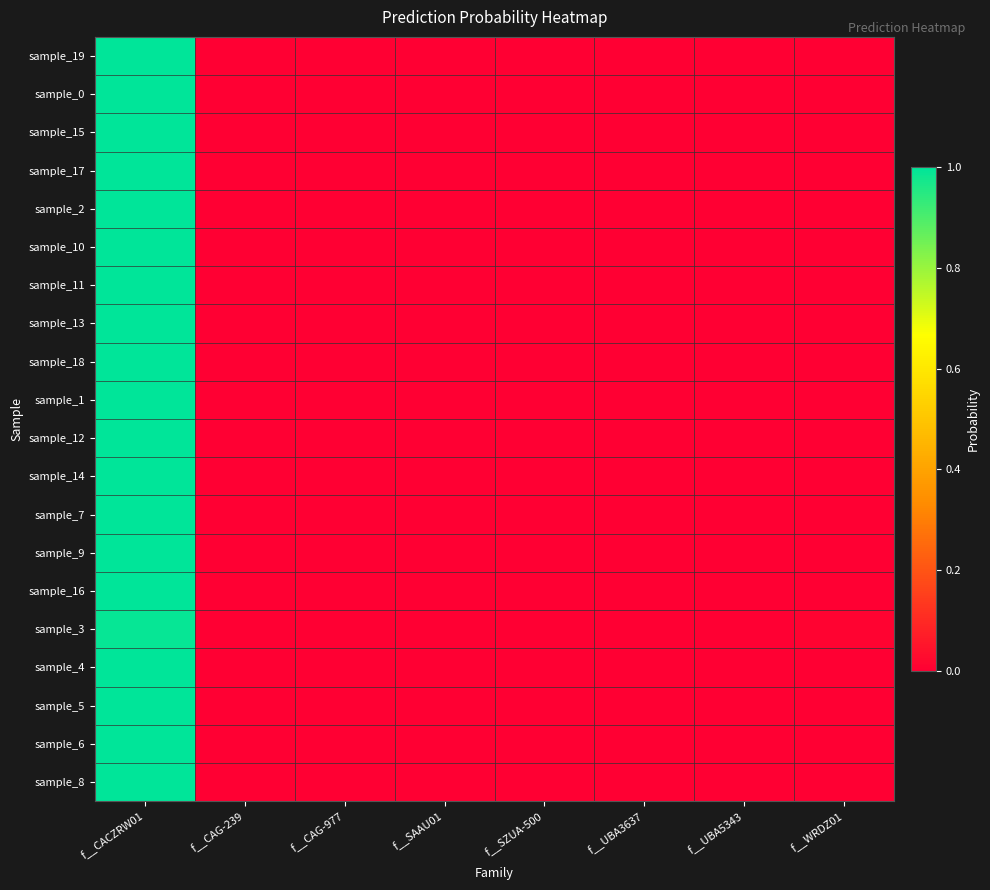

Reading left to right, list all the values displayed in this chart.

sample_19: f__CACZRW01=1.0	f__CAG-239=0.0	f__CAG-977=0.0	f__SAAU01=0.0	f__SZUA-500=0.0	f__UBA3637=0.0	f__UBA5343=0.0	f__WRDZ01=0.0
sample_0: f__CACZRW01=1.0	f__CAG-239=0.0	f__CAG-977=0.0	f__SAAU01=0.0	f__SZUA-500=0.0	f__UBA3637=0.0	f__UBA5343=0.0	f__WRDZ01=0.0
sample_15: f__CACZRW01=1.0	f__CAG-239=0.0	f__CAG-977=0.0	f__SAAU01=0.0	f__SZUA-500=0.0	f__UBA3637=0.0	f__UBA5343=0.0	f__WRDZ01=0.0
sample_17: f__CACZRW01=1.0	f__CAG-239=0.0	f__CAG-977=0.0	f__SAAU01=0.0	f__SZUA-500=0.0	f__UBA3637=0.0	f__UBA5343=0.0	f__WRDZ01=0.0
sample_2: f__CACZRW01=1.0	f__CAG-239=0.0	f__CAG-977=0.0	f__SAAU01=0.0	f__SZUA-500=0.0	f__UBA3637=0.0	f__UBA5343=0.0	f__WRDZ01=0.0
sample_10: f__CACZRW01=1.0	f__CAG-239=0.0	f__CAG-977=0.0	f__SAAU01=0.0	f__SZUA-500=0.0	f__UBA3637=0.0	f__UBA5343=0.0	f__WRDZ01=0.0
sample_11: f__CACZRW01=1.0	f__CAG-239=0.0	f__CAG-977=0.0	f__SAAU01=0.0	f__SZUA-500=0.0	f__UBA3637=0.0	f__UBA5343=0.0	f__WRDZ01=0.0
sample_13: f__CACZRW01=1.0	f__CAG-239=0.0	f__CAG-977=0.0	f__SAAU01=0.0	f__SZUA-500=0.0	f__UBA3637=0.0	f__UBA5343=0.0	f__WRDZ01=0.0
sample_18: f__CACZRW01=1.0	f__CAG-239=0.0	f__CAG-977=0.0	f__SAAU01=0.0	f__SZUA-500=0.0	f__UBA3637=0.0	f__UBA5343=0.0	f__WRDZ01=0.0
sample_1: f__CACZRW01=1.0	f__CAG-239=0.0	f__CAG-977=0.0	f__SAAU01=0.0	f__SZUA-500=0.0	f__UBA3637=0.0	f__UBA5343=0.0	f__WRDZ01=0.0
sample_12: f__CACZRW01=1.0	f__CAG-239=0.0	f__CAG-977=0.0	f__SAAU01=0.0	f__SZUA-500=0.0	f__UBA3637=0.0	f__UBA5343=0.0	f__WRDZ01=0.0
sample_14: f__CACZRW01=1.0	f__CAG-239=0.0	f__CAG-977=0.0	f__SAAU01=0.0	f__SZUA-500=0.0	f__UBA3637=0.0	f__UBA5343=0.0	f__WRDZ01=0.0
sample_7: f__CACZRW01=1.0	f__CAG-239=0.0	f__CAG-977=0.0	f__SAAU01=0.0	f__SZUA-500=0.0	f__UBA3637=0.0	f__UBA5343=0.0	f__WRDZ01=0.0
sample_9: f__CACZRW01=1.0	f__CAG-239=0.0	f__CAG-977=0.0	f__SAAU01=0.0	f__SZUA-500=0.0	f__UBA3637=0.0	f__UBA5343=0.0	f__WRDZ01=0.0
sample_16: f__CACZRW01=1.0	f__CAG-239=0.0	f__CAG-977=0.0	f__SAAU01=0.0	f__SZUA-500=0.0	f__UBA3637=0.0	f__UBA5343=0.0	f__WRDZ01=0.0
sample_3: f__CACZRW01=1.0	f__CAG-239=0.0	f__CAG-977=0.0	f__SAAU01=0.0	f__SZUA-500=0.0	f__UBA3637=0.0	f__UBA5343=0.0	f__WRDZ01=0.0
sample_4: f__CACZRW01=1.0	f__CAG-239=0.0	f__CAG-977=0.0	f__SAAU01=0.0	f__SZUA-500=0.0	f__UBA3637=0.0	f__UBA5343=0.0	f__WRDZ01=0.0
sample_5: f__CACZRW01=1.0	f__CAG-239=0.0	f__CAG-977=0.0	f__SAAU01=0.0	f__SZUA-500=0.0	f__UBA3637=0.0	f__UBA5343=0.0	f__WRDZ01=0.0
sample_6: f__CACZRW01=1.0	f__CAG-239=0.0	f__CAG-977=0.0	f__SAAU01=0.0	f__SZUA-500=0.0	f__UBA3637=0.0	f__UBA5343=0.0	f__WRDZ01=0.0
sample_8: f__CACZRW01=1.0	f__CAG-239=0.0	f__CAG-977=0.0	f__SAAU01=0.0	f__SZUA-500=0.0	f__UBA3637=0.0	f__UBA5343=0.0	f__WRDZ01=0.0